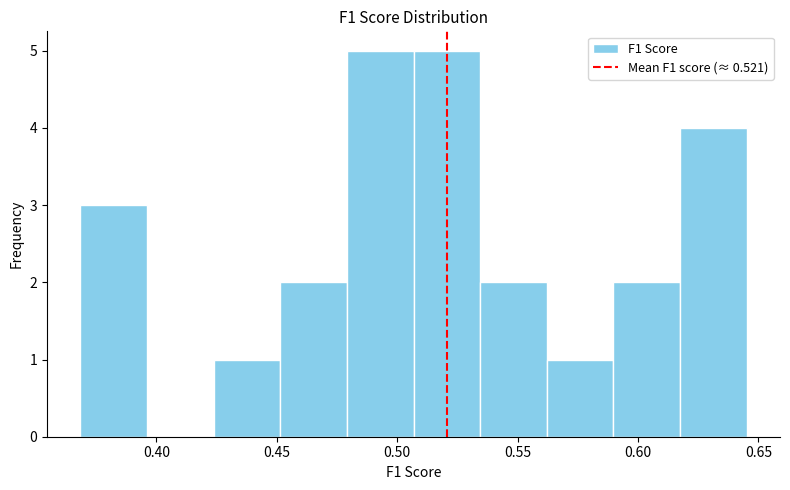

Reading left to right, list every bar in this chart as the range it spans on the x-axis followed by its height. Neither the bar edges nor the heights are printed on the chart, so give them approximately, as read against the axes.

0.370 to 0.395: 3
0.395 to 0.425: 0
0.425 to 0.450: 1
0.450 to 0.480: 2
0.480 to 0.505: 5
0.505 to 0.535: 5
0.535 to 0.560: 2
0.560 to 0.590: 1
0.590 to 0.615: 2
0.615 to 0.645: 4